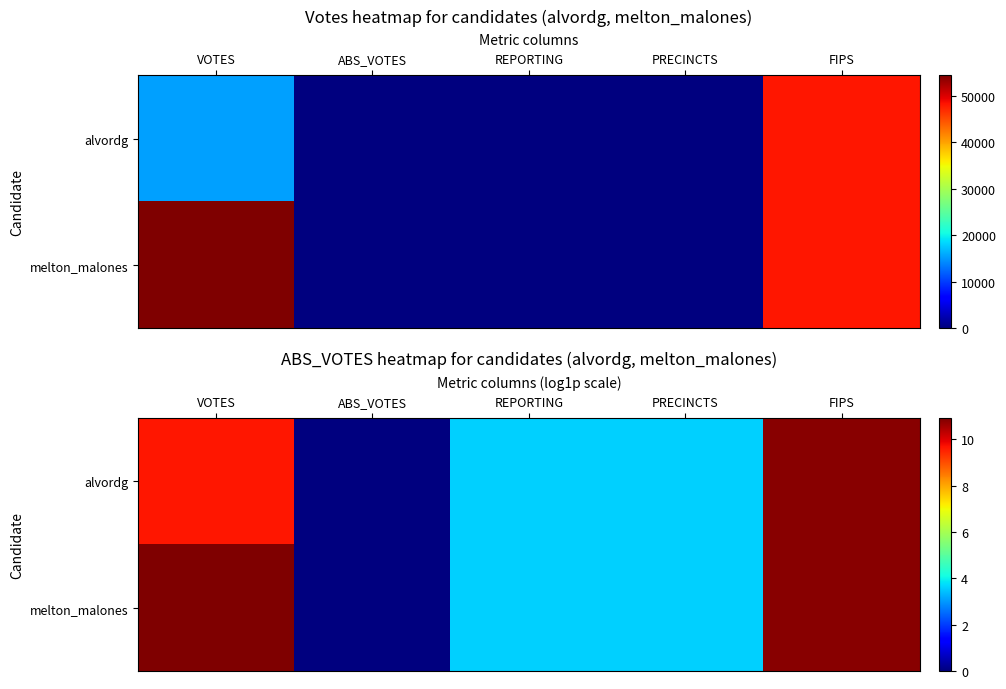

What is the sum of all melton_malones values?

28.9